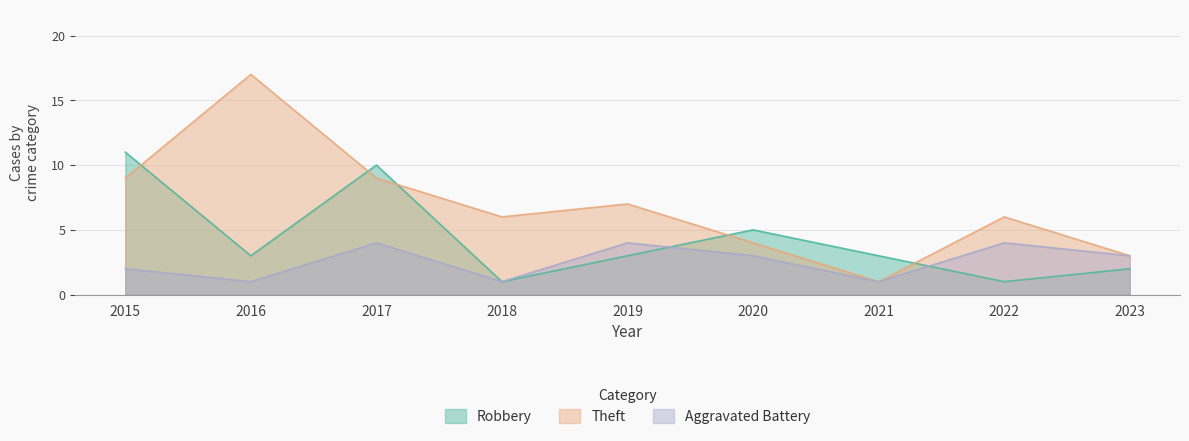

Is the value of Aggravated Battery at 2022 greater than the value of Robbery at 2023?

Yes